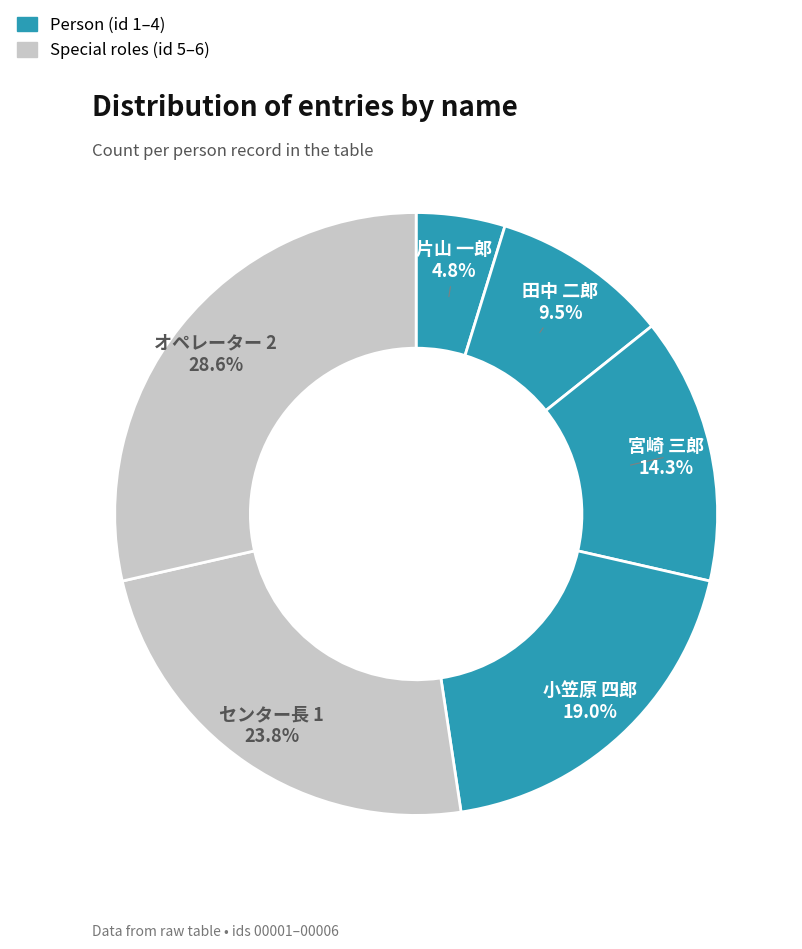

How many slices are in this pie chart?

6